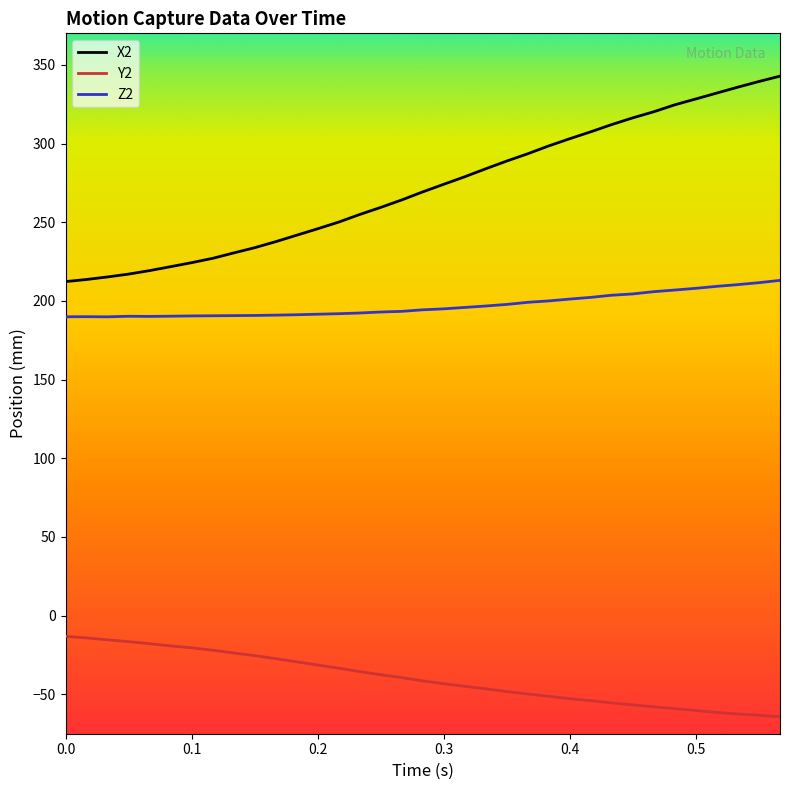

List the series in order of their peak value, highest first.

X2, Z2, Y2